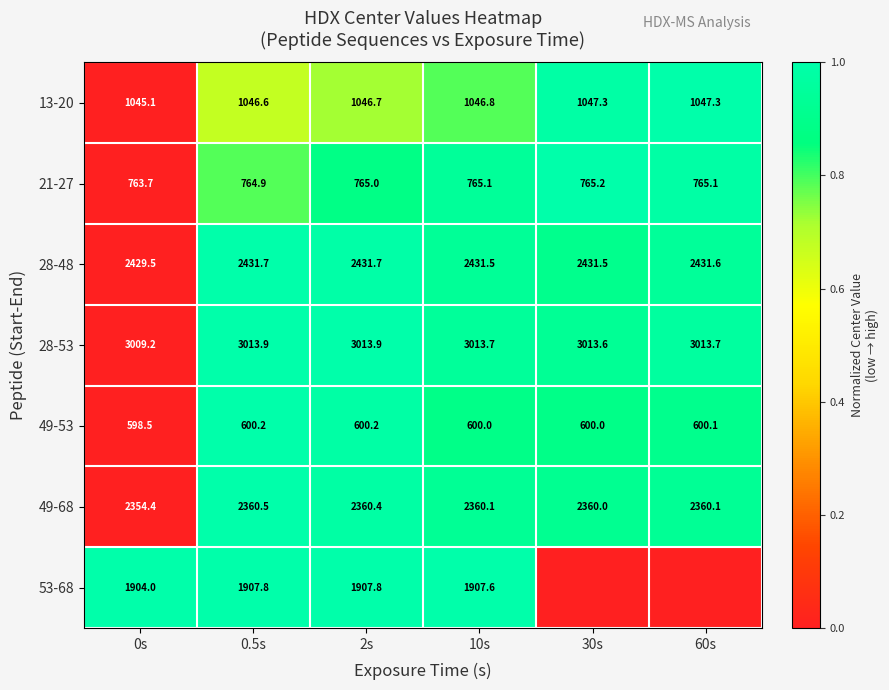

How many values in the 13-20 series are below 1046?

1